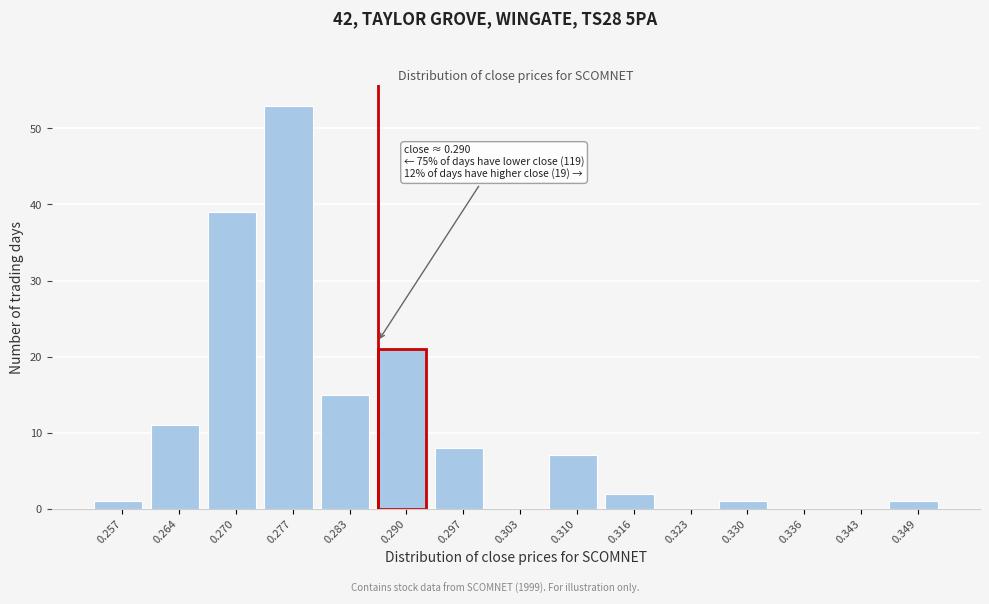

Reading left to right, extract all data points from this chart.

0.257=1	0.264=11	0.270=39	0.277=53	0.283=15	0.290=21	0.297=8	0.303=0	0.310=7	0.316=2	0.323=0	0.330=1	0.336=0	0.343=0	0.349=1